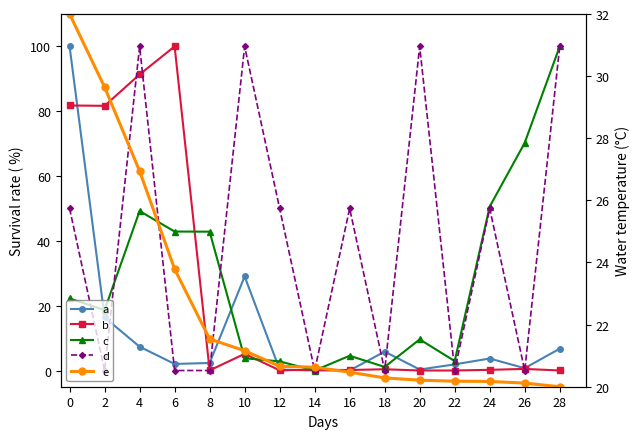

How many positive values does the a series have?

14